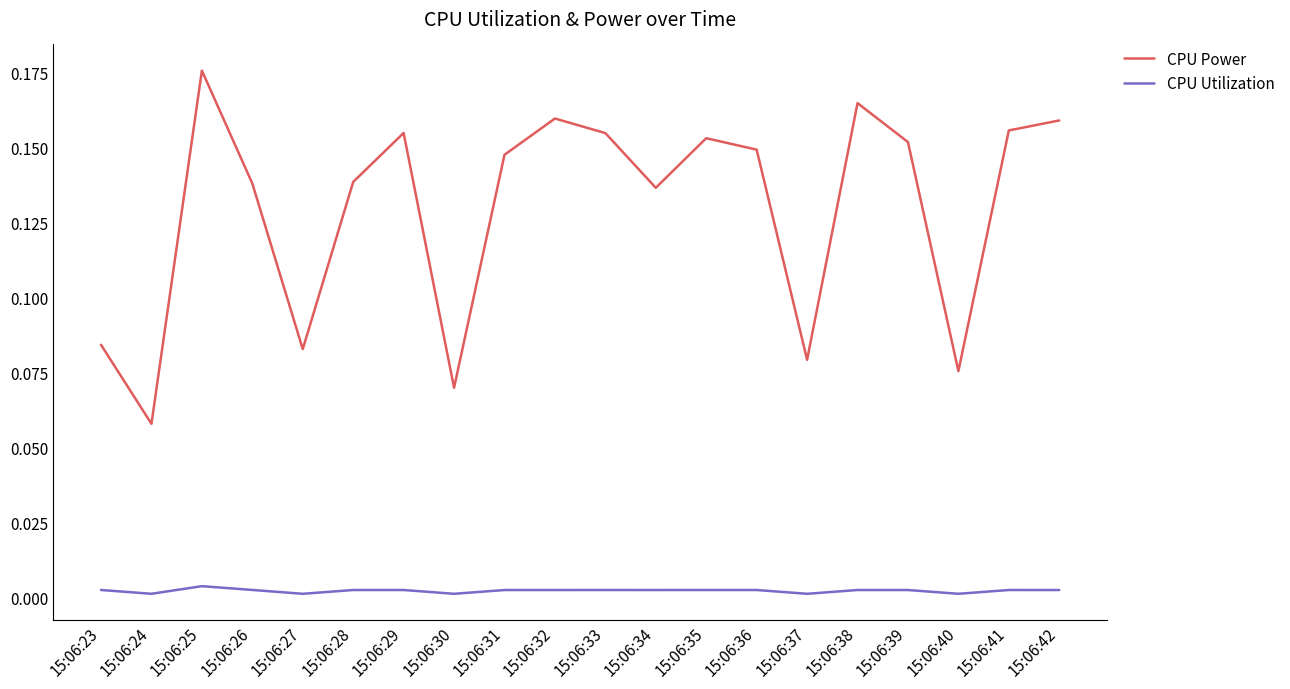

Is it true that CPU Power equals 0.0 at 15:06:35?

False